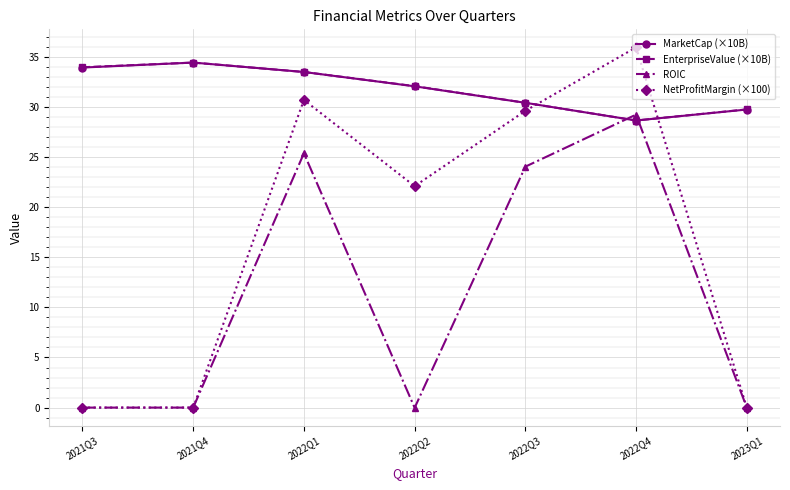

At which category does MarketCap (×10B) reach its first local valley?

2022Q4